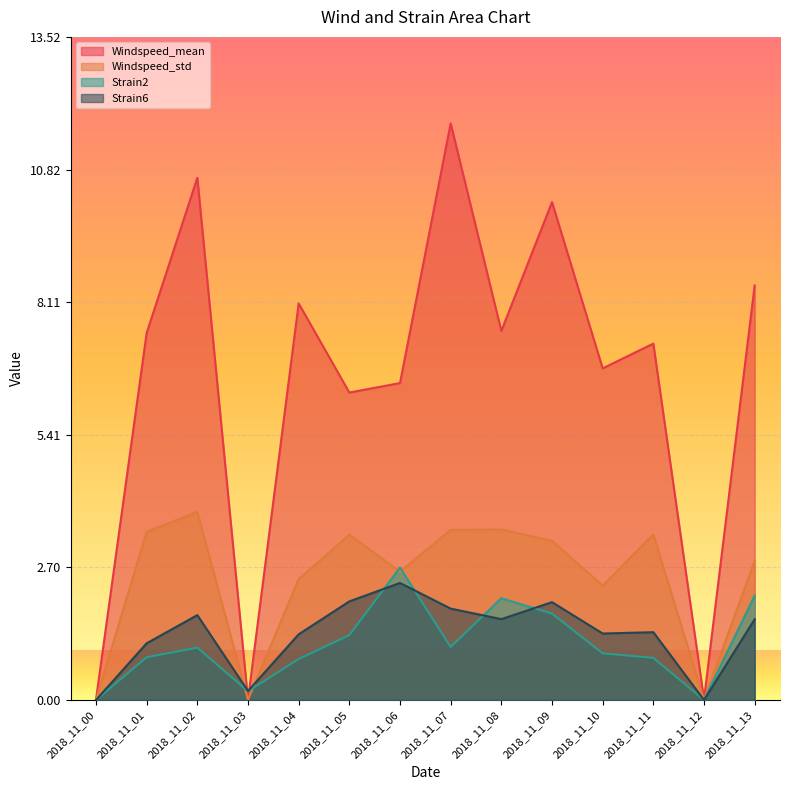

What is the highest value of the Windspeed_std series?

3.8